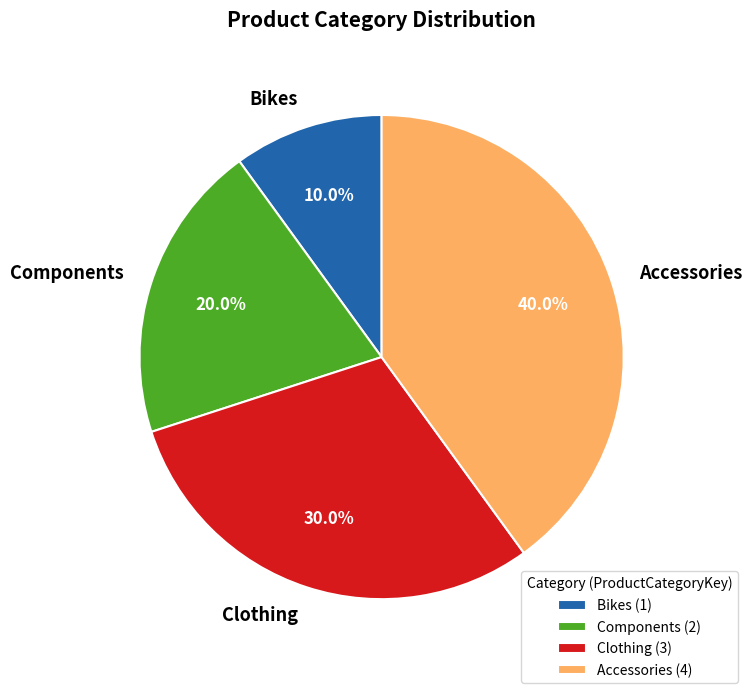

Between Clothing and Accessories, which is larger?

Accessories